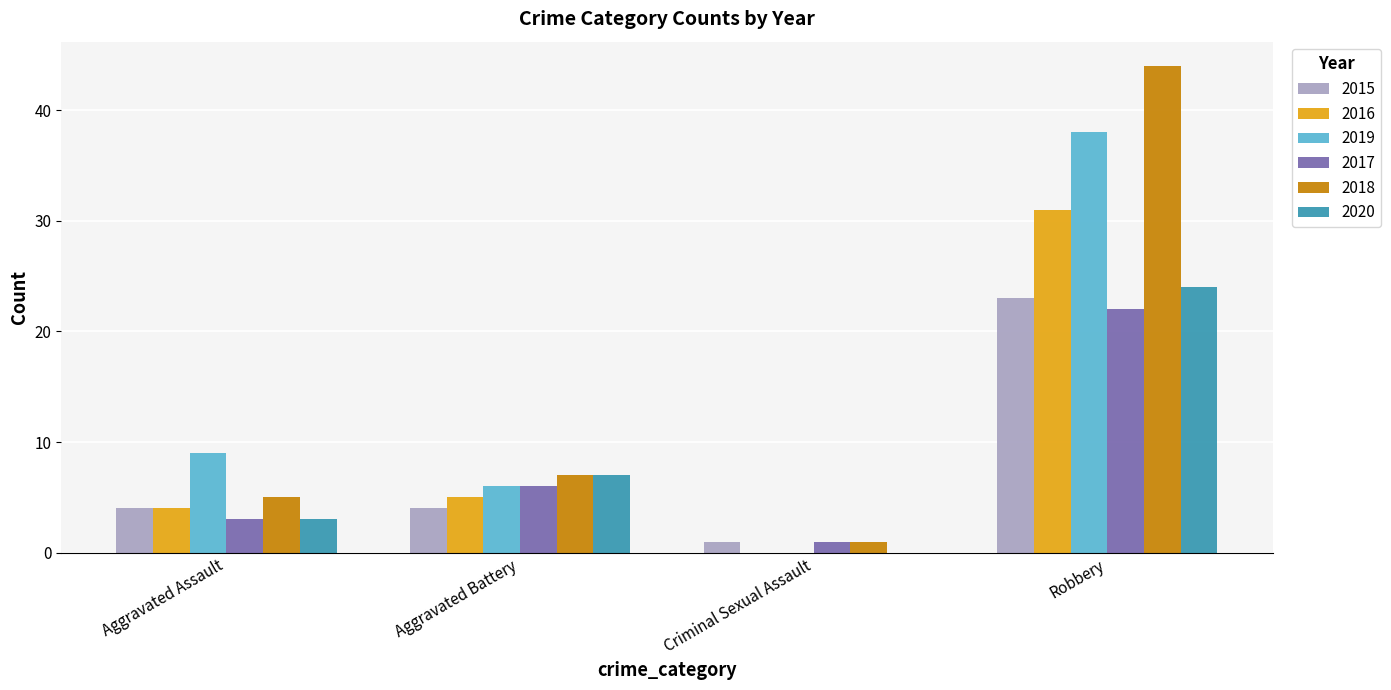

The value of 2016 at Robbery is 31. True or false?

True